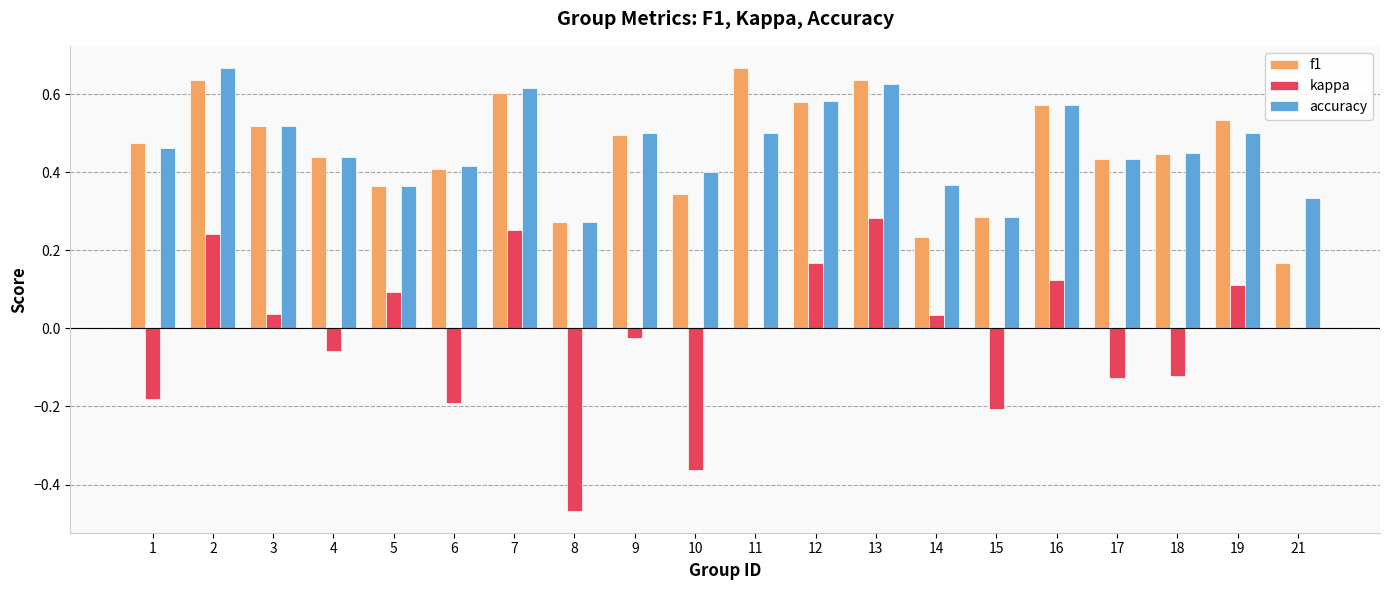

What is the total value across all series at 3?

1.1